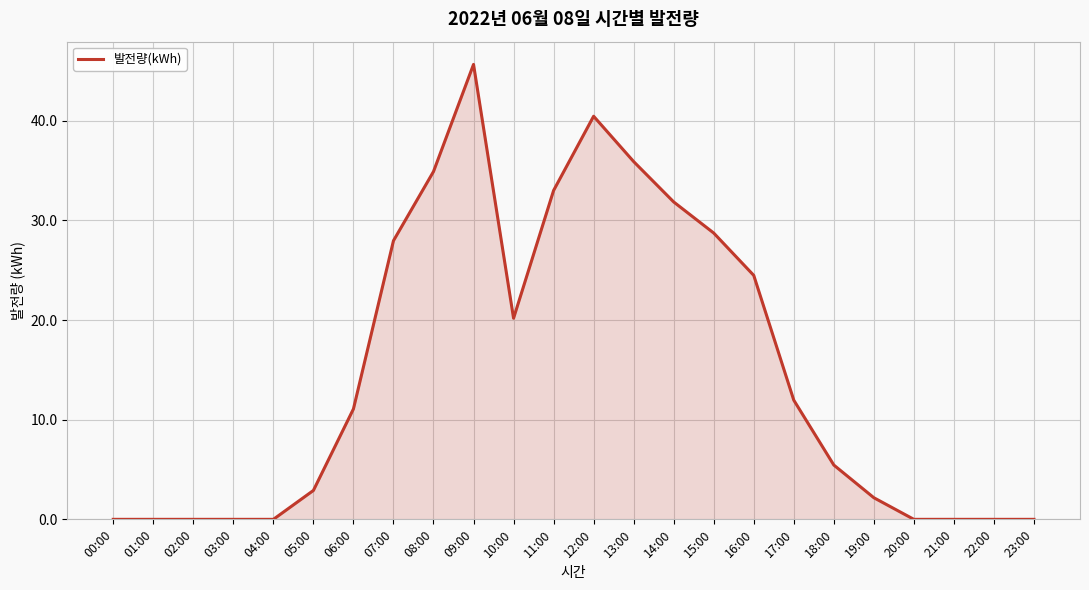

True or false: the data shows 9.4 at 07:00.

False